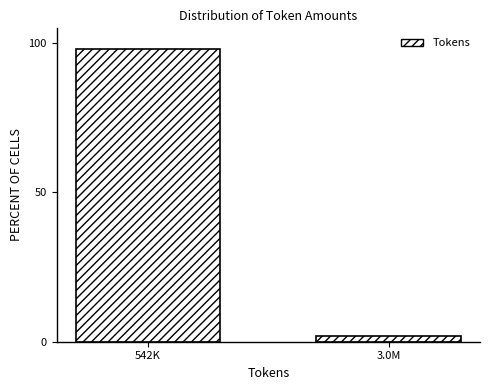

Reading left to right, what are all the values shown in this chart?

542K=98.1	3.0M=1.9